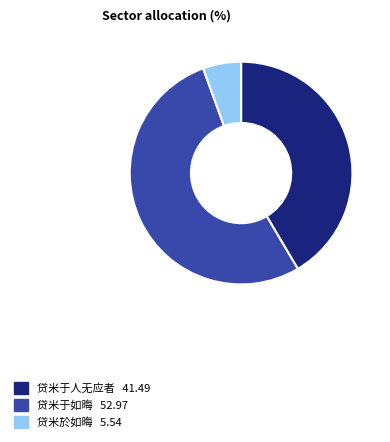

True or false: 贷米于人无应者 accounts for 41% of the total.

True